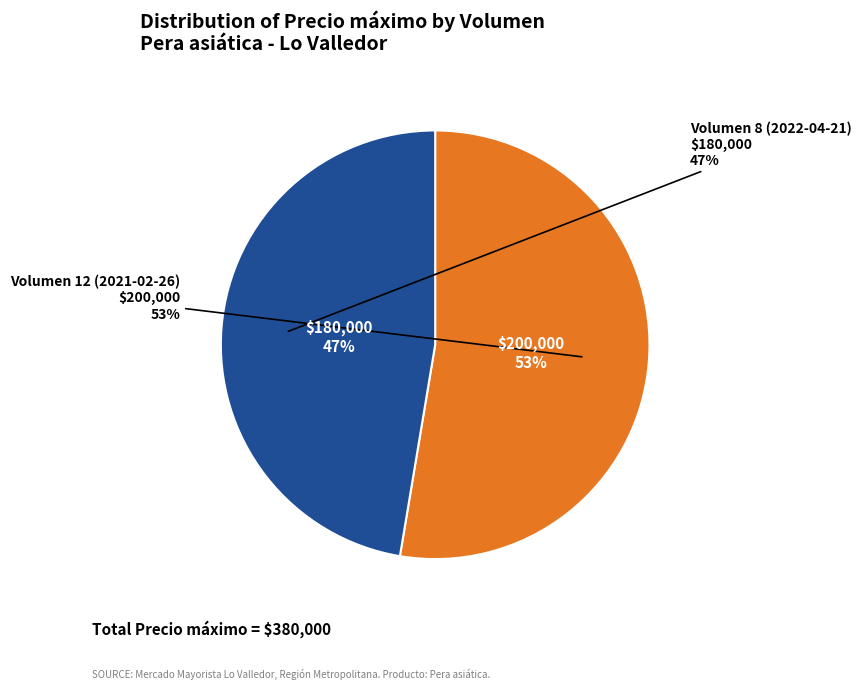

Is it true that Volumen 12 (2021-02-26) is 41% of the pie?

False